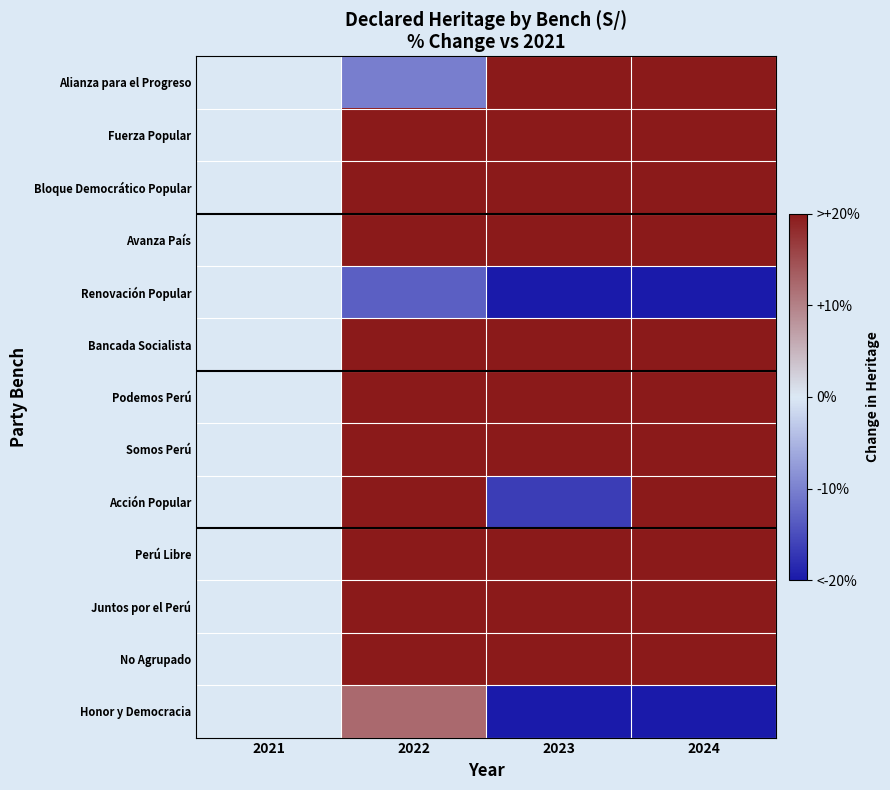

Between 2022 and 2024, which is larger?

2024